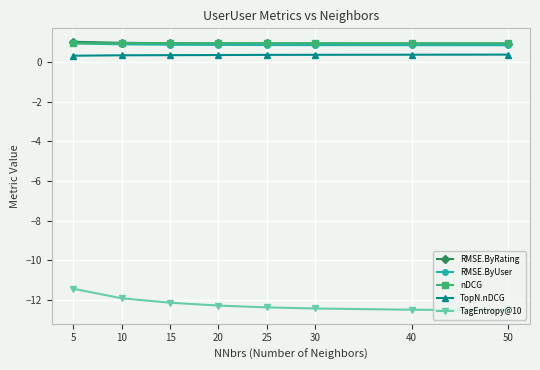

What is the difference between the second highest and second lowest values in the TagEntropy@10 series?

0.6